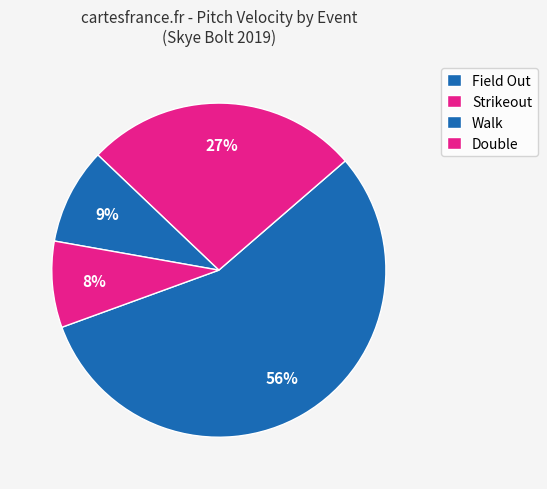

How many segments does this pie chart have?

4